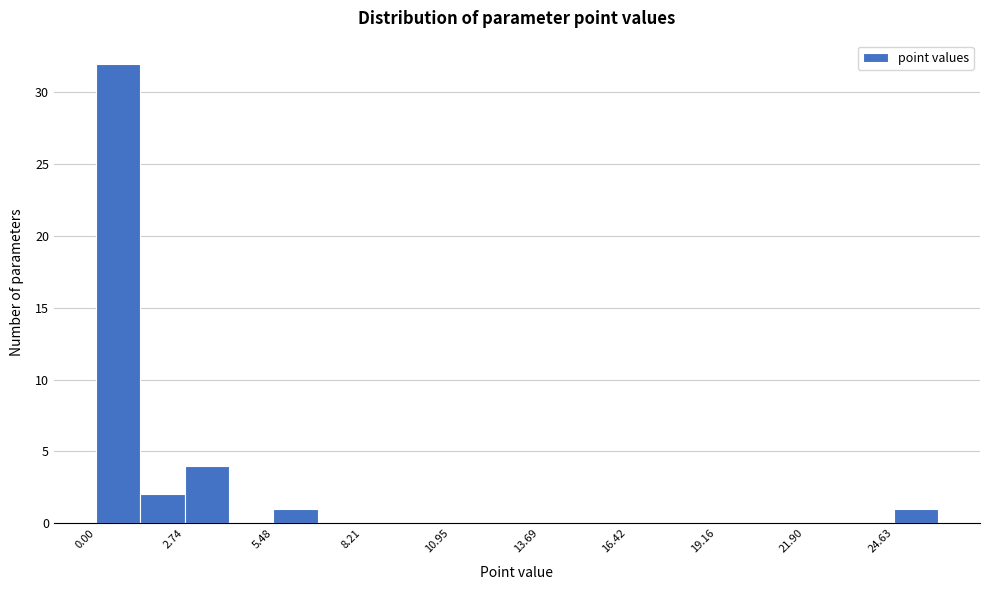

Around what value on the x-axis is the tallest bar? Give the approximate position of its centre, as read against the axis.

0.5